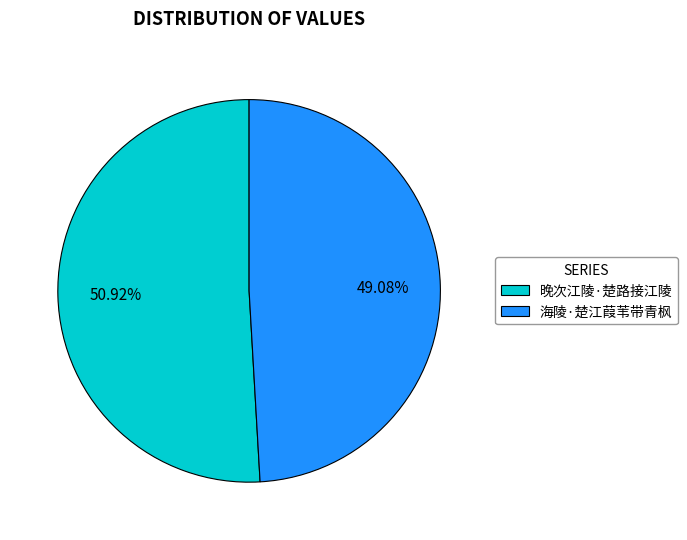

Rank the categories by value from lowest to highest.

海陵·楚江葭苇带青枫, 晚次江陵·楚路接江陵